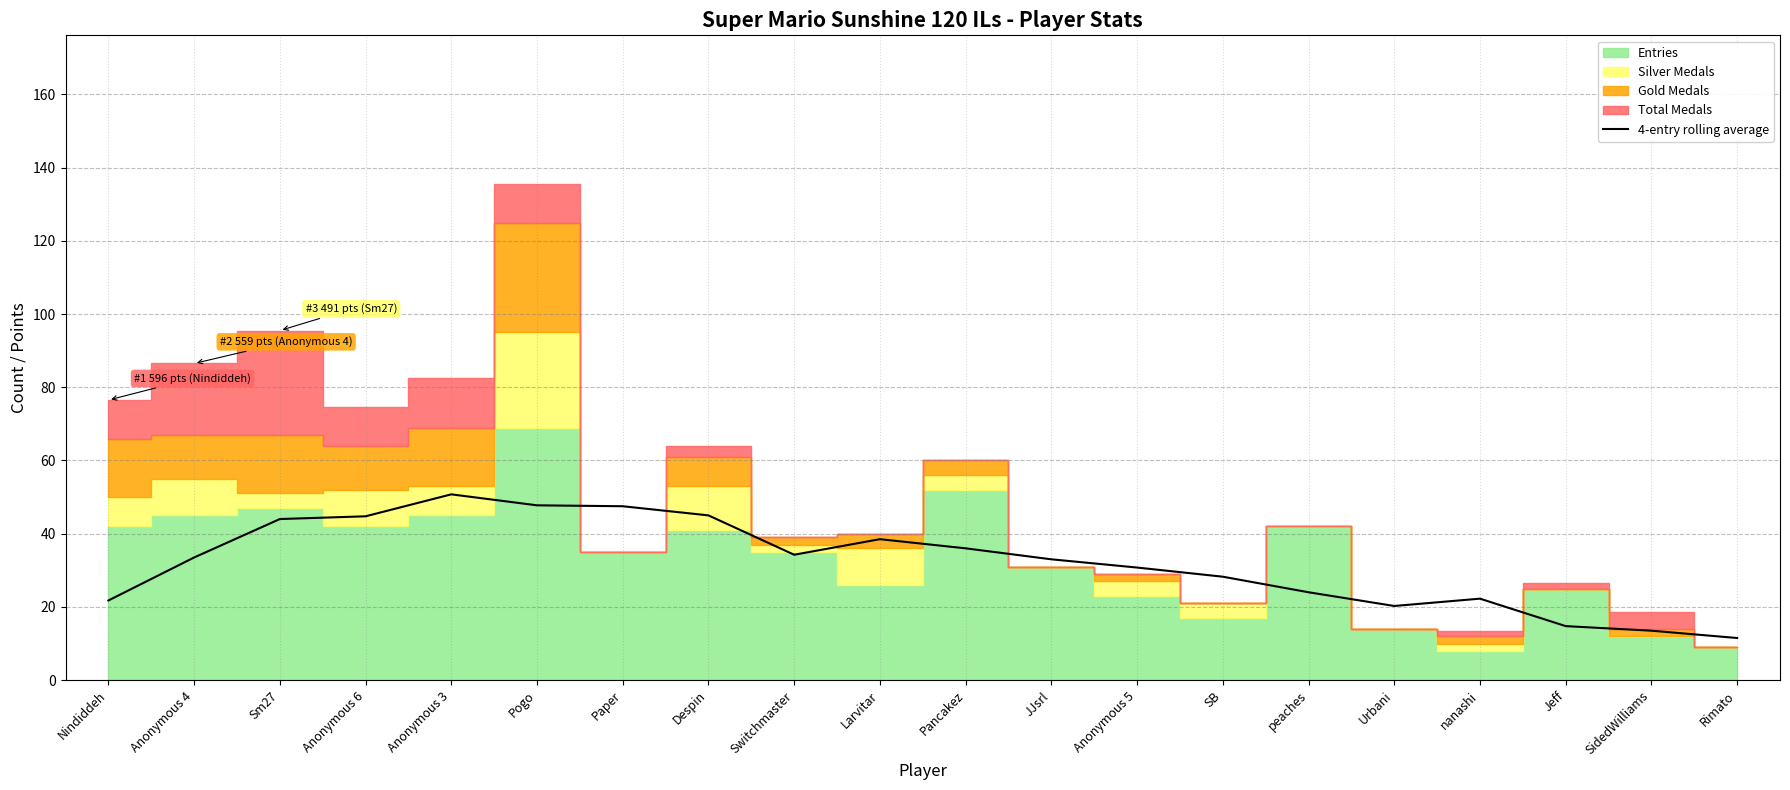

How many categories are shown in the chart?

20